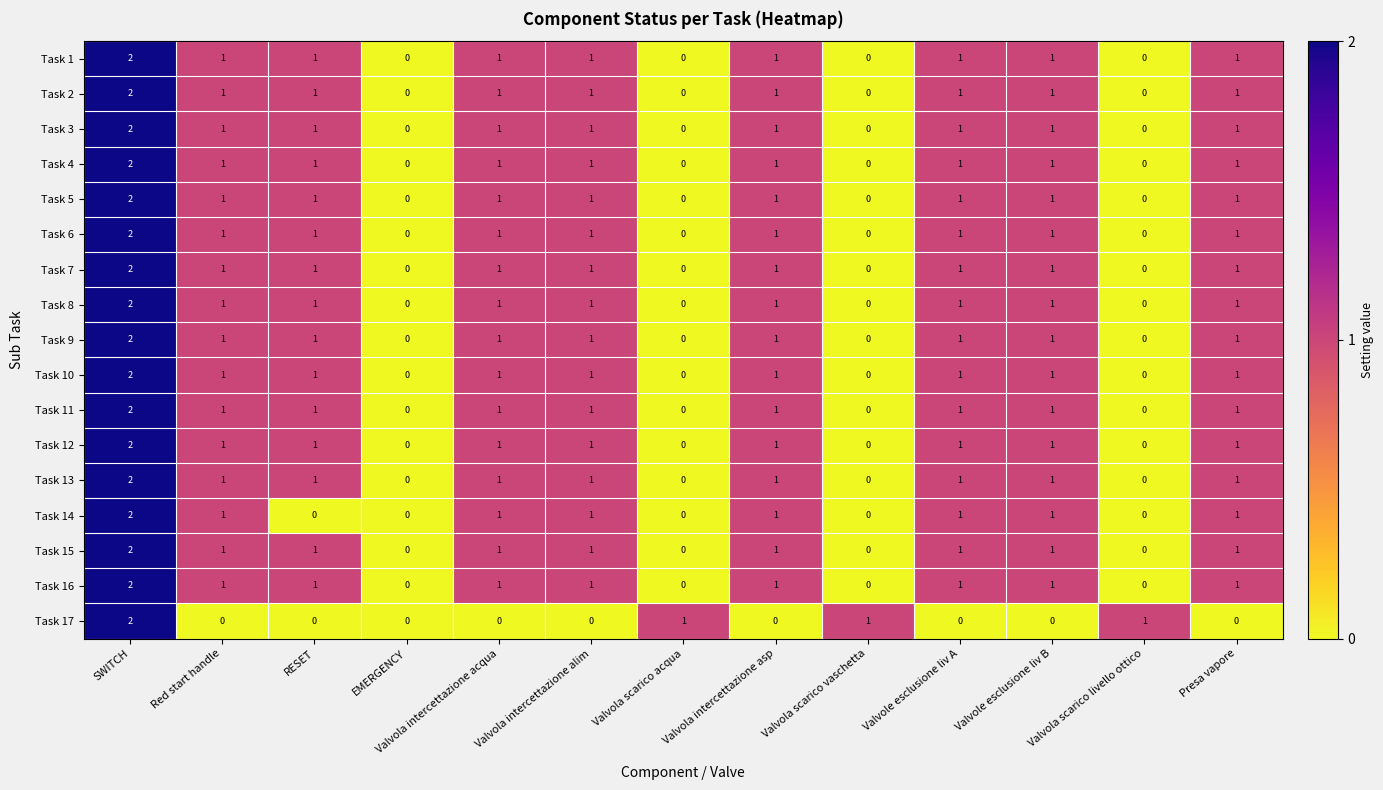

At which category is the sum across all series the highest?

SWITCH